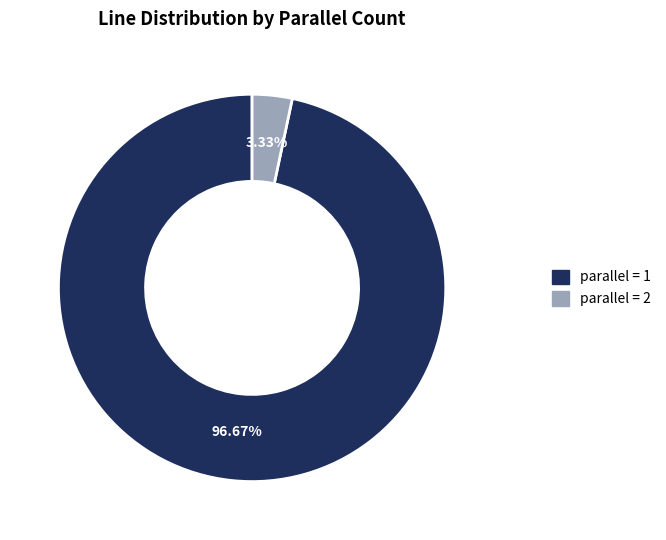

Rank the categories by value from highest to lowest.

parallel = 1, parallel = 2